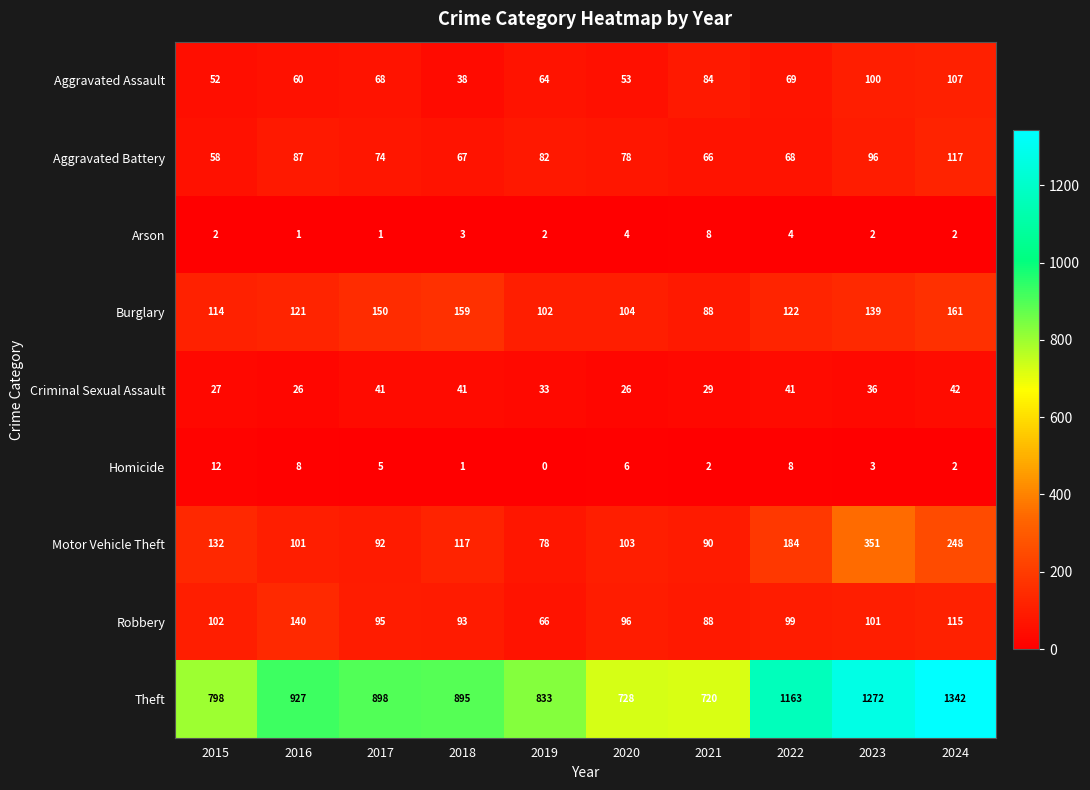

Is the value of Arson at 2023 greater than the value of Theft at 2023?

No